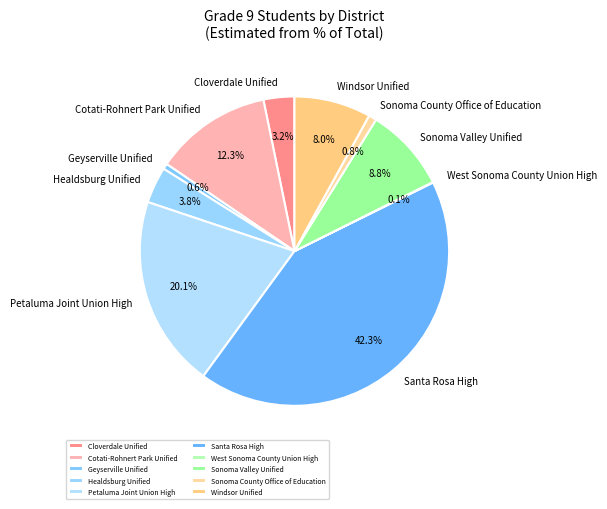

To the nearest percent, what portion does Santa Rosa High represent?

42%